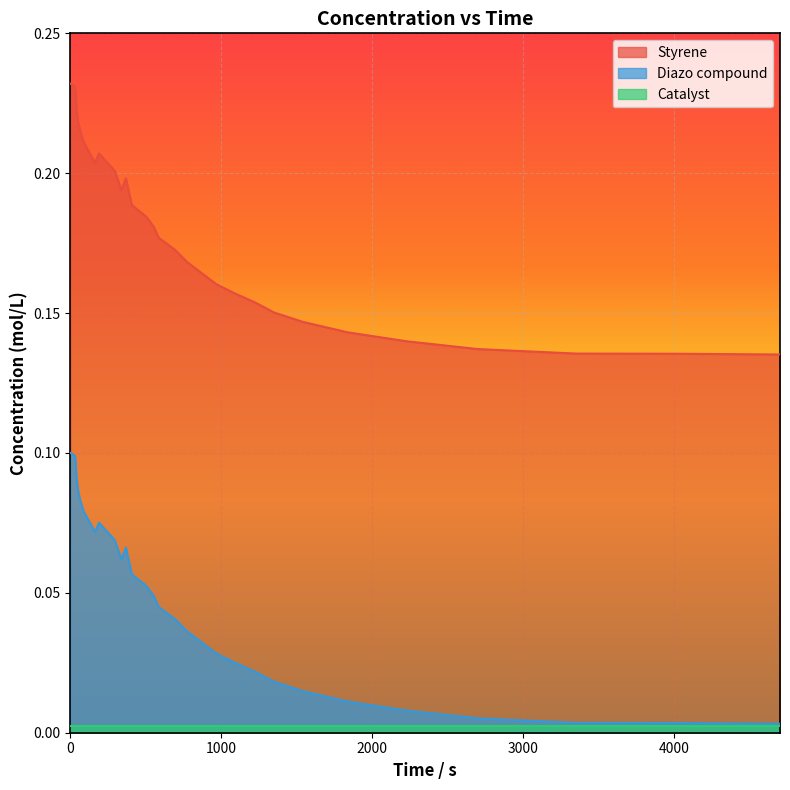

How many categories are shown in the chart?

30